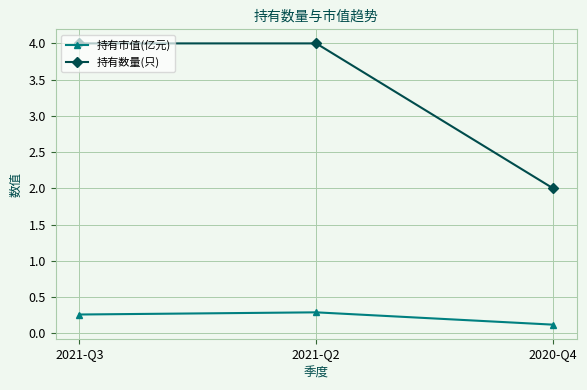

What is the sum of all 持有市值(亿元) values?

0.7